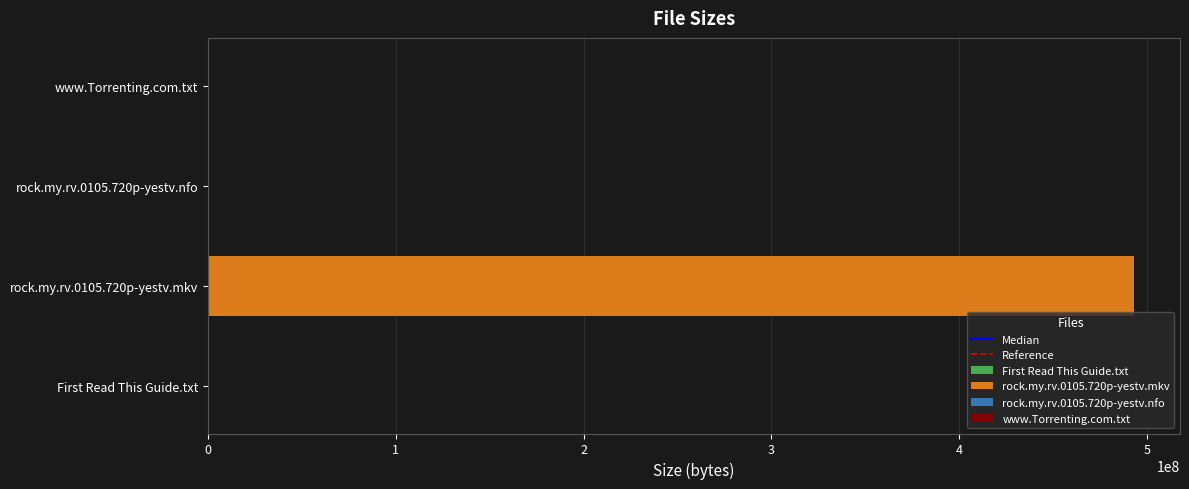

The Reference series shows 0 at 0. True or false?

True